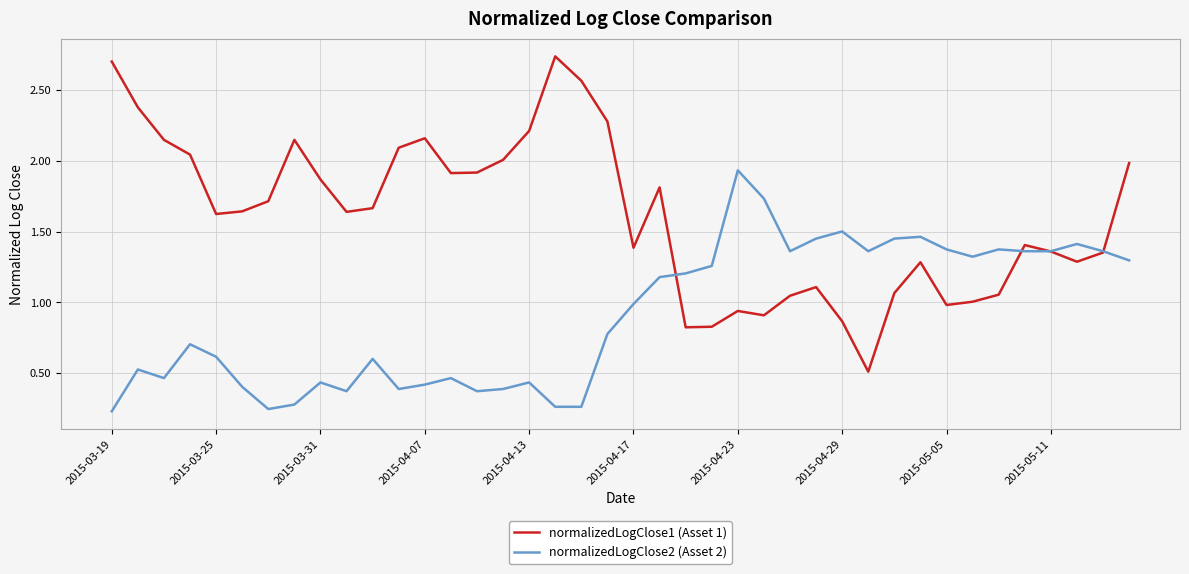

Which series has the largest total across all categories?

normalizedLogClose1 (Asset 1)